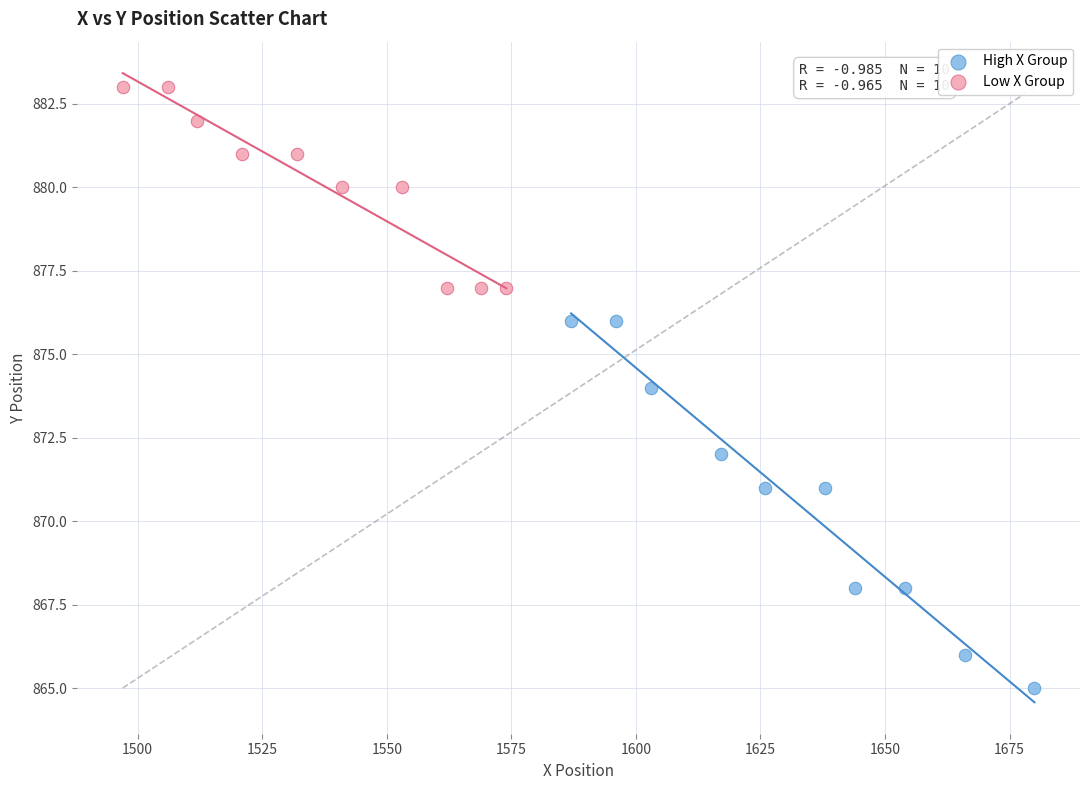

Which series reaches the minimum Y coordinate?

High X Group